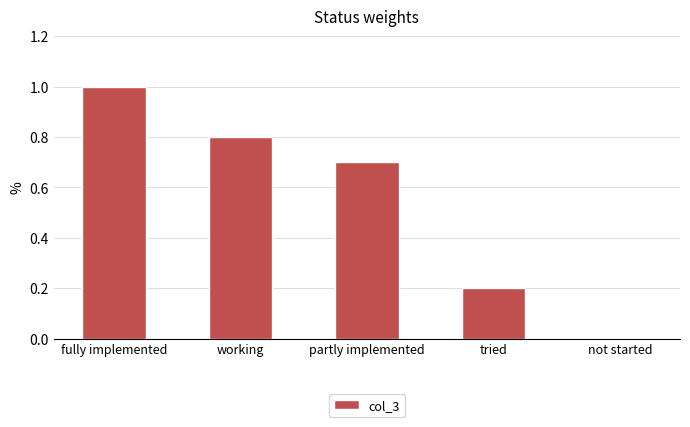

Which has a higher value, fully implemented or tried?

fully implemented